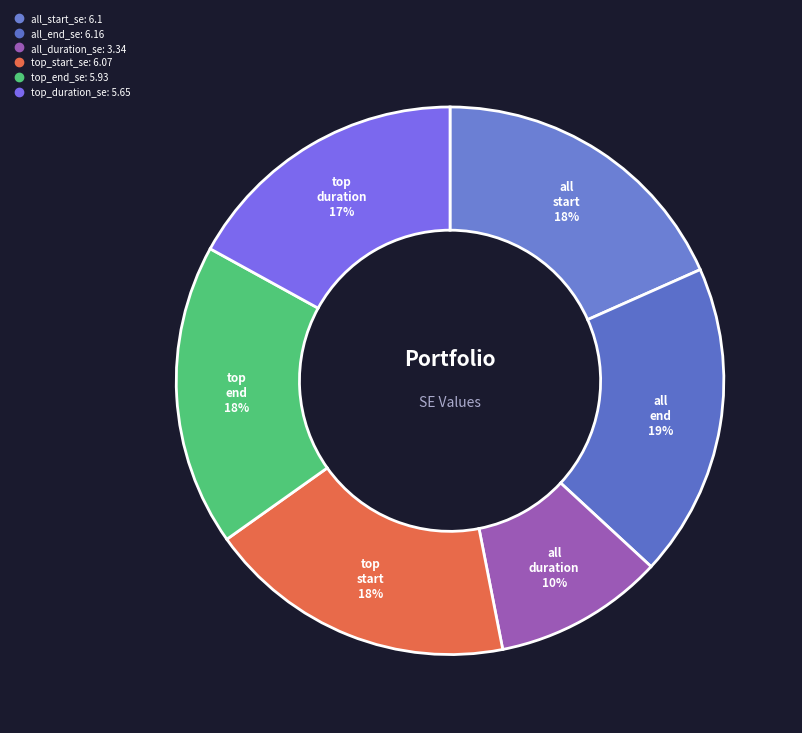

Does any single category account for the majority?

No